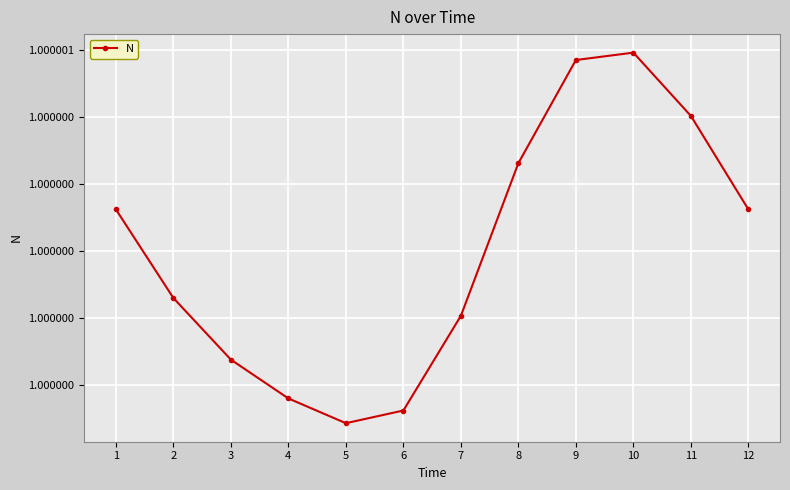

How many interior local peaks (higher than both neighbors) does the data have?

1